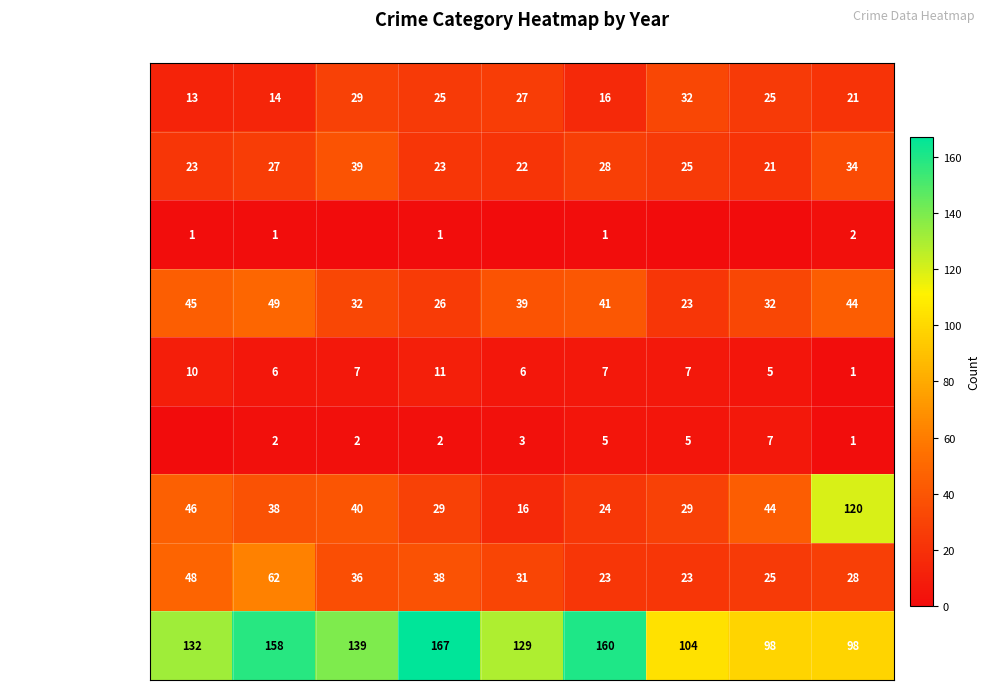

At which label does Theft reach its peak?

2018